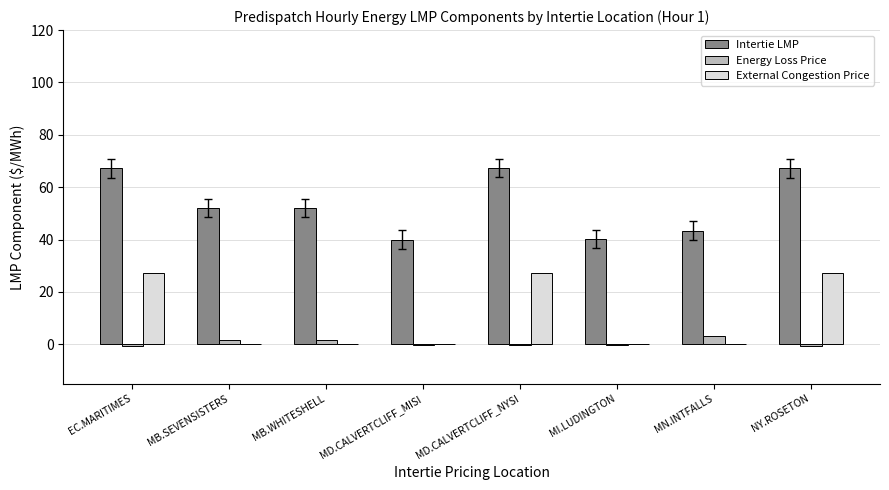

What is the sum of the Intertie LMP values at MI.LUDINGTON and MB.SEVENSISTERS?

92.4